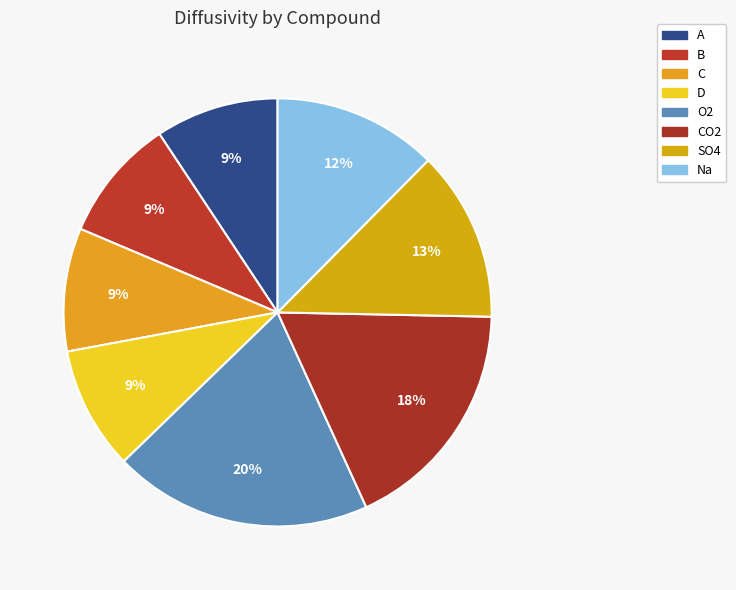

What is the largest slice in the pie chart?

O2